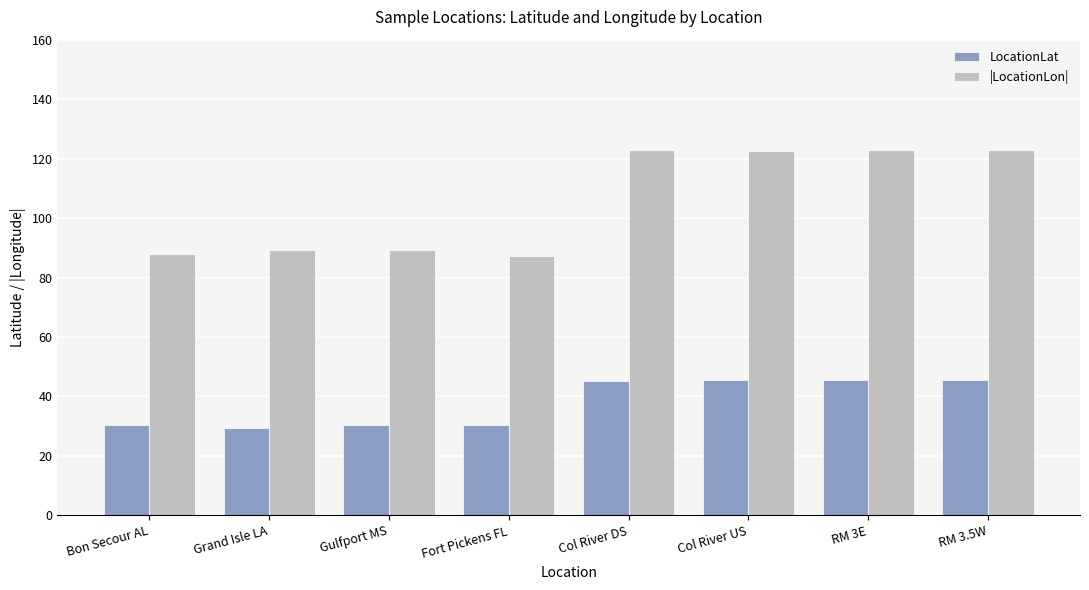

How many categories are shown in the chart?

8